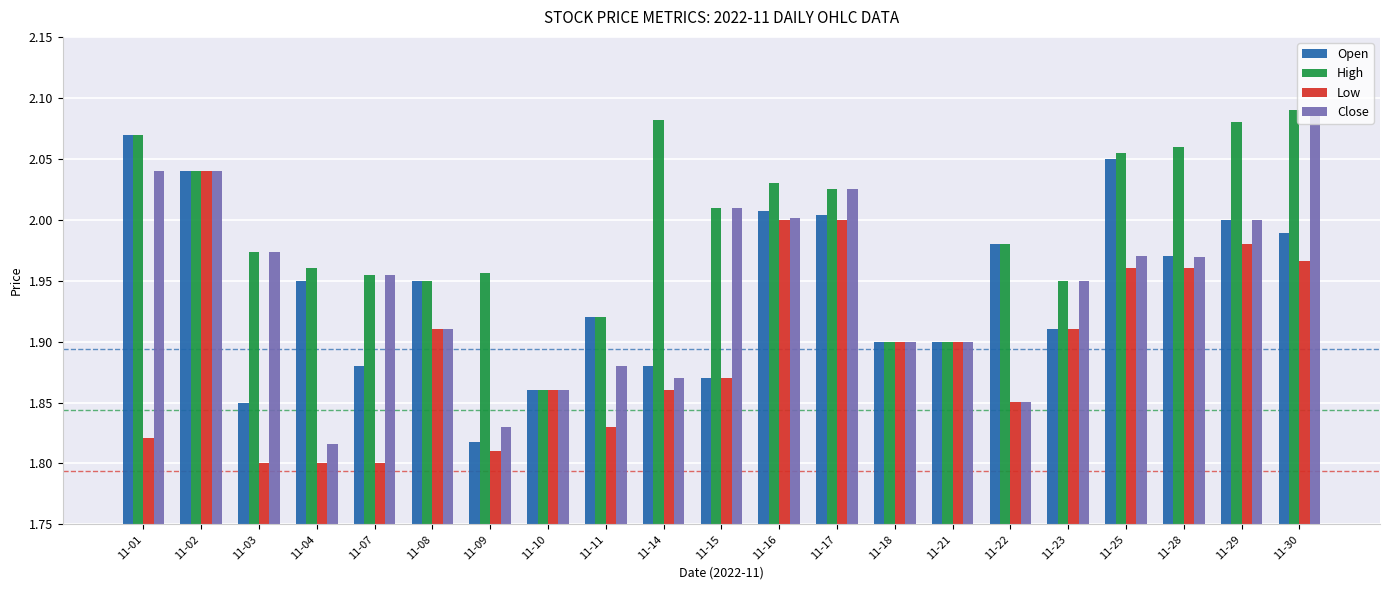

What are all the series names shown in the legend?

Open, High, Low, Close